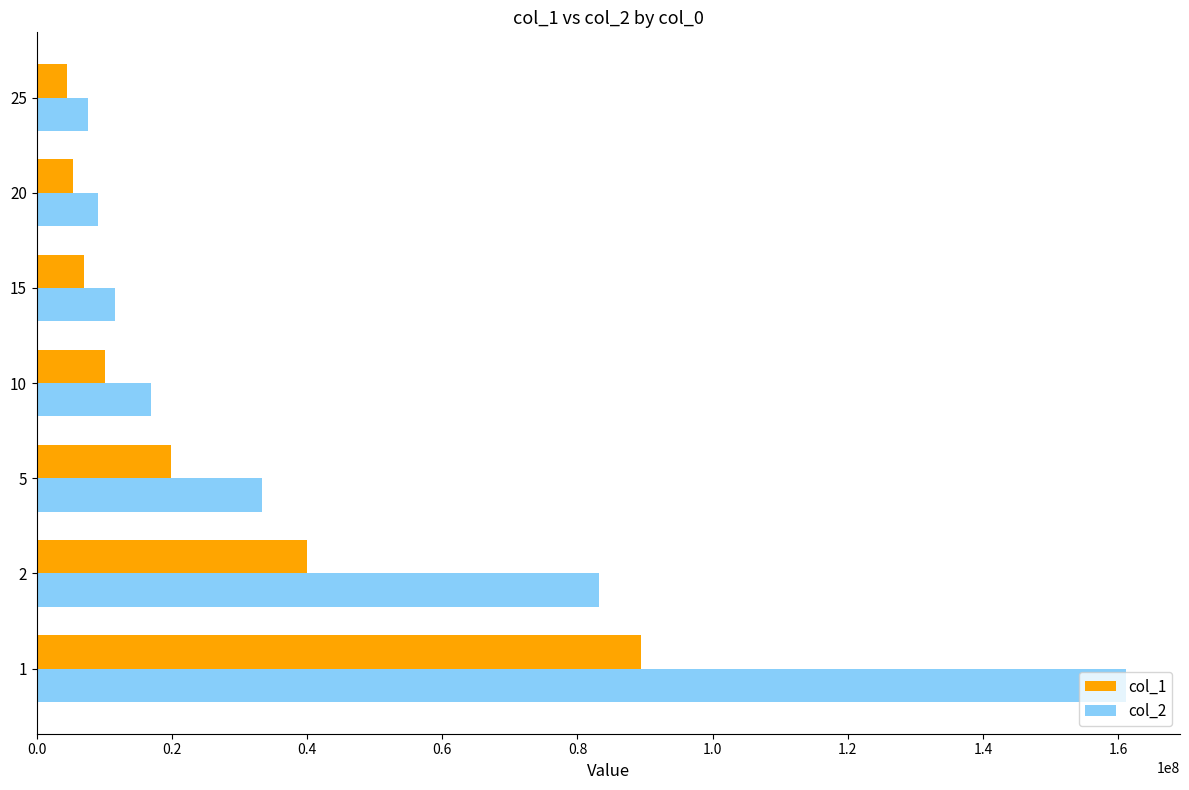

Where is col_1 nearest to the value 46935321?

2